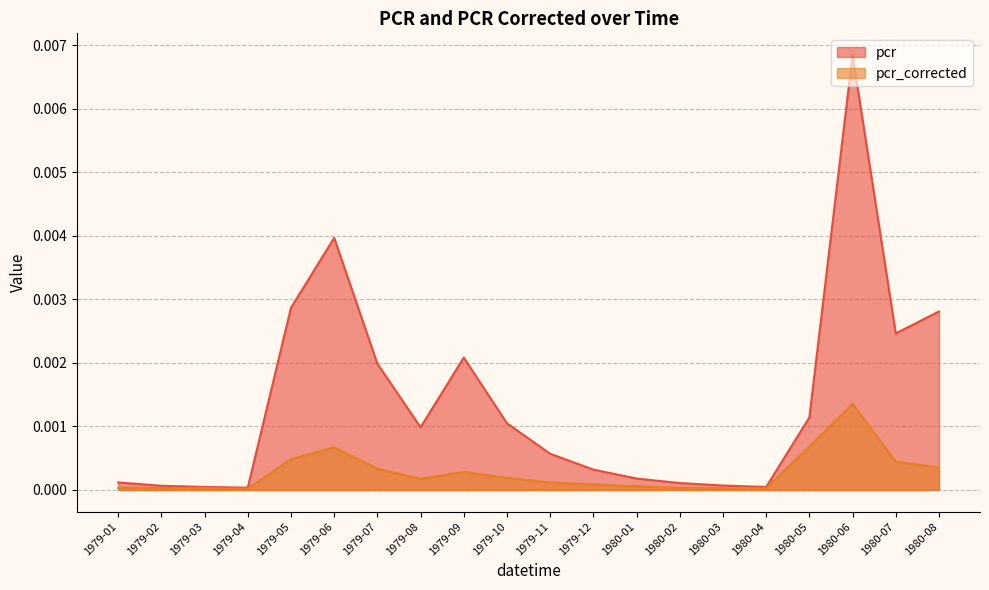

The value of pcr_corrected at 1979-01 is 0.0. True or false?

True